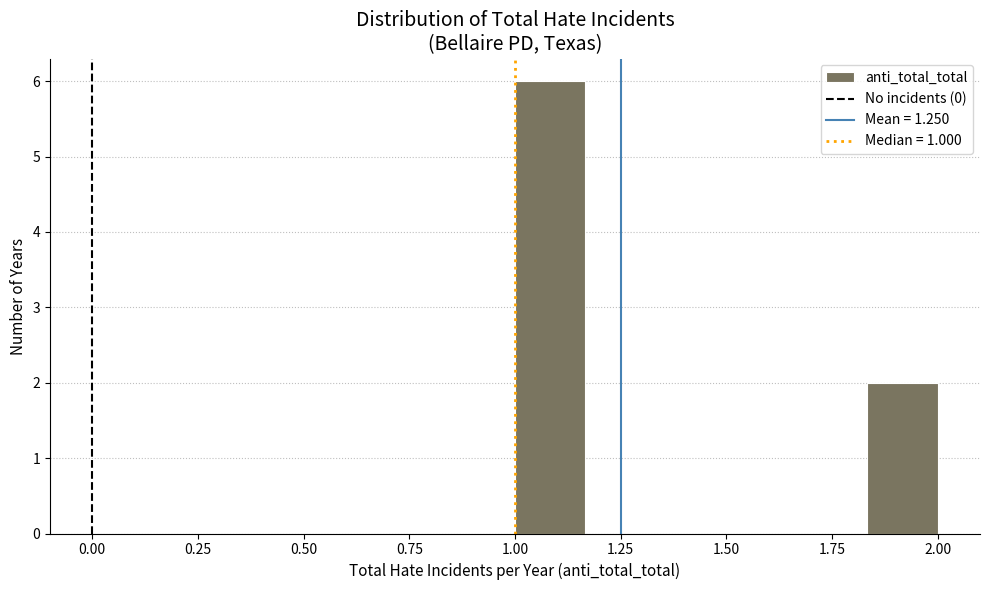

Read against the x-axis, roughly where is the centre of the tallest bar?

1.10